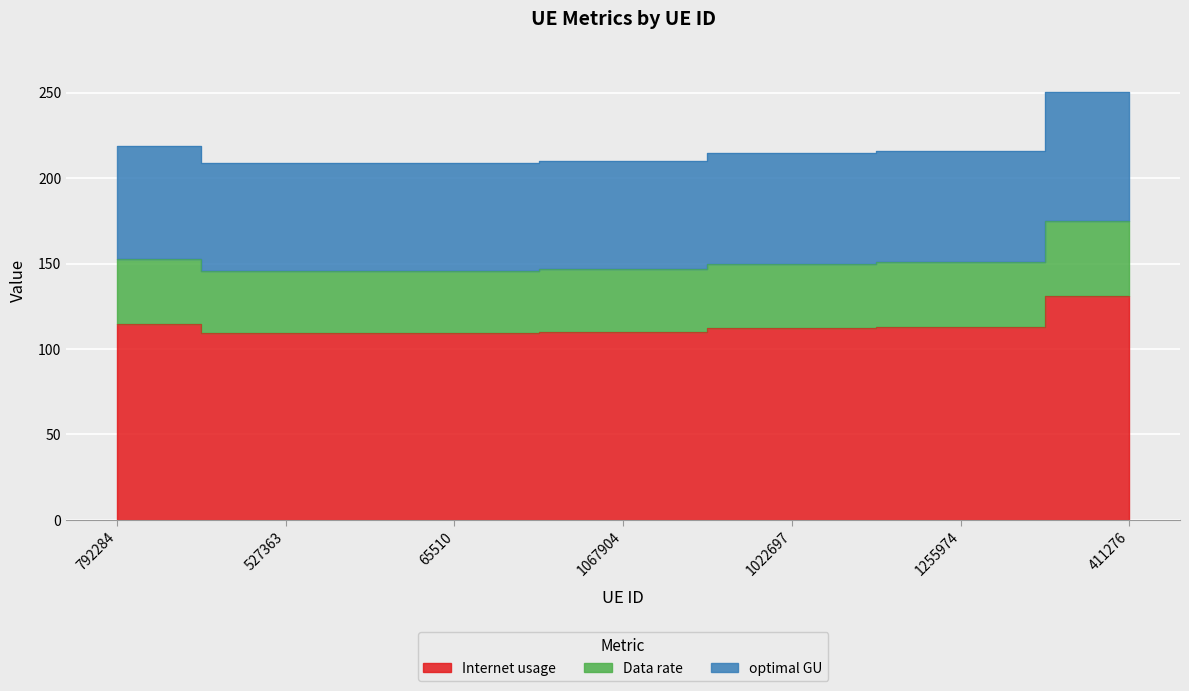

Reading right to left, list all the values displayed in this chart.

Internet usage: 131.1	113.0	112.4	110.0	109.2	109.4	114.4
Data rate: 174.8	150.7	149.9	146.7	145.6	145.9	152.6
optimal GU: 250.4	216.0	214.8	210.2	208.6	209.1	218.6